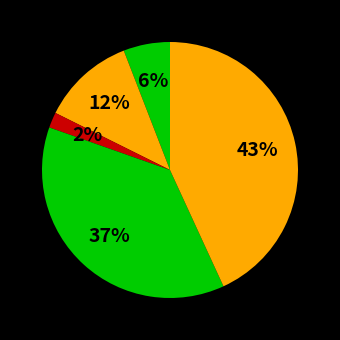

Is there any slice that represents more than half of the pie?

No